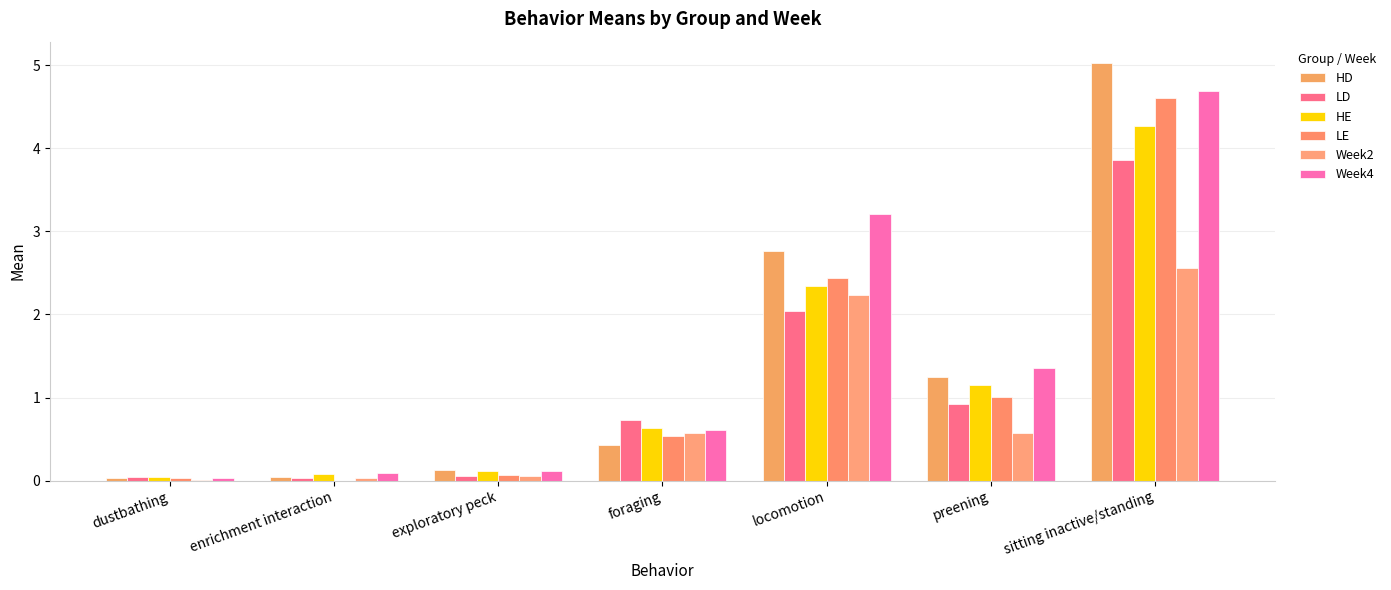

Are the bars horizontal?

No